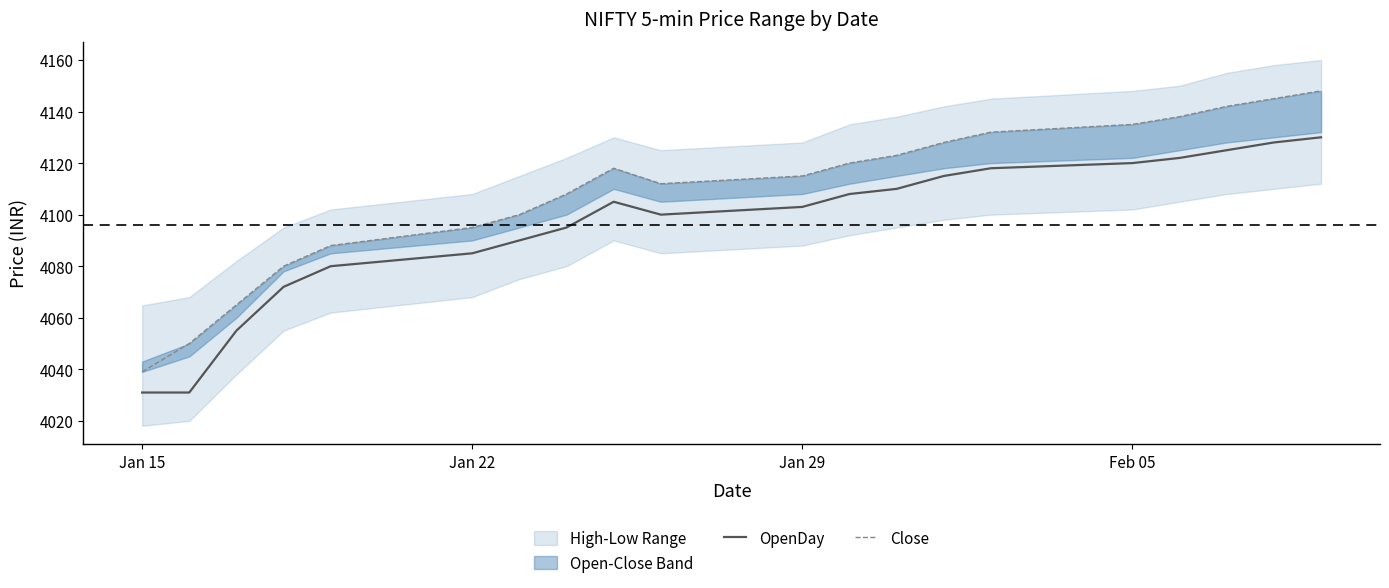

Which series has the largest total across all categories?

Close